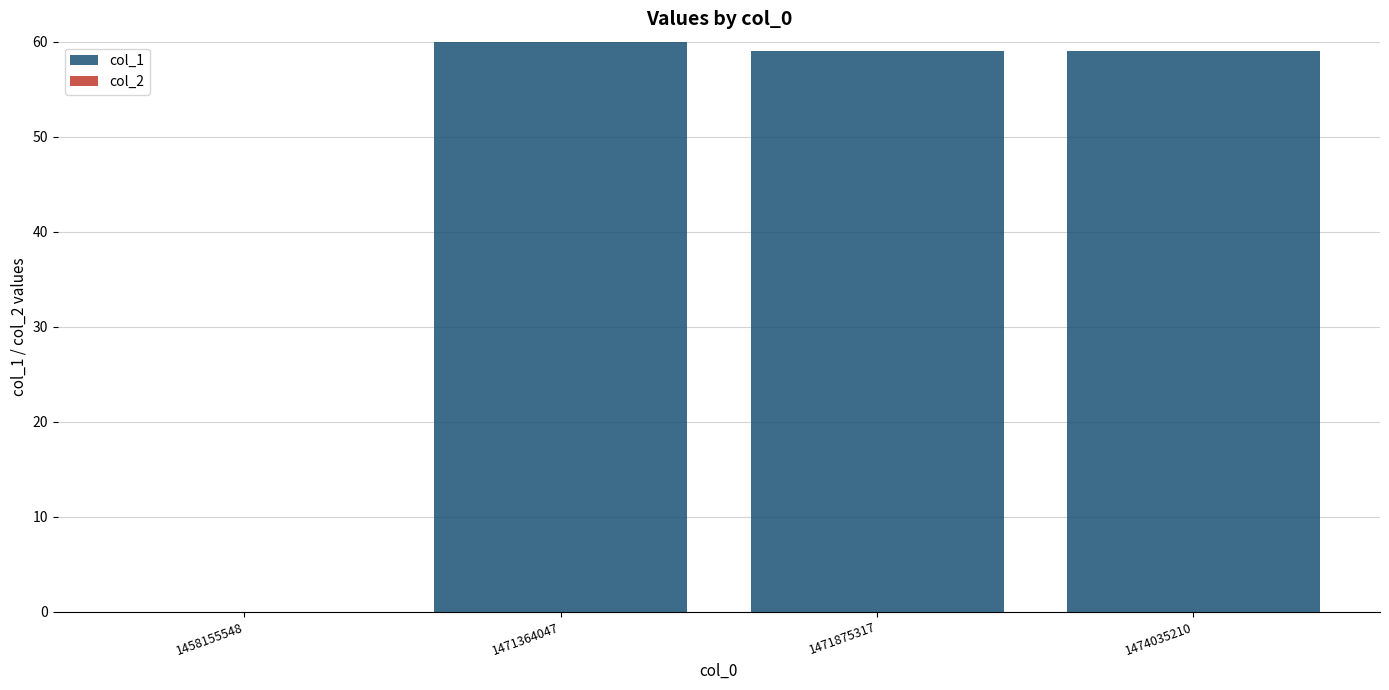

What value does the data have at 1471875317, to the nearest 5?

60